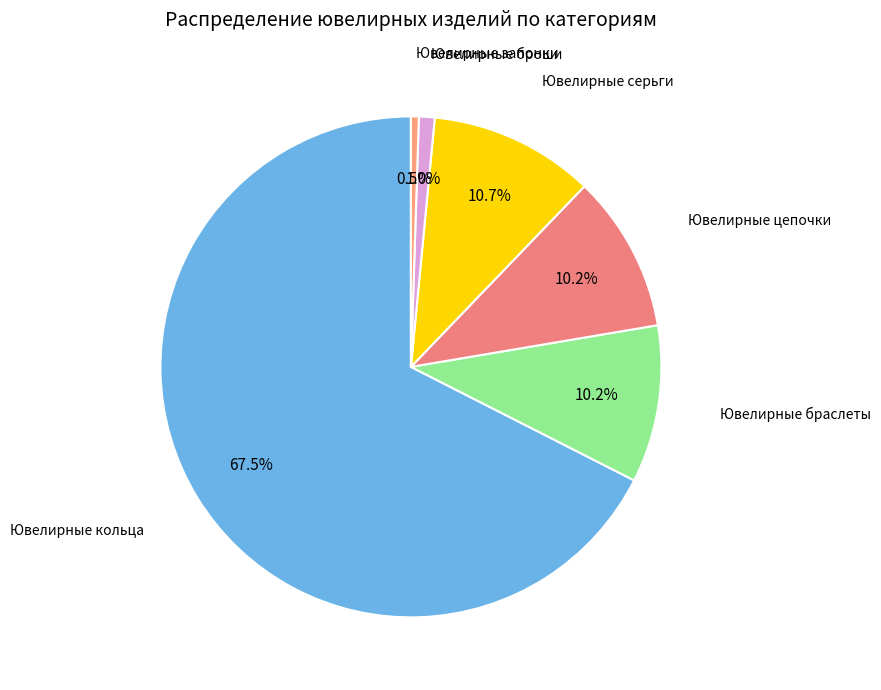

Which slice represents more than half of the pie?

Ювелирные кольца